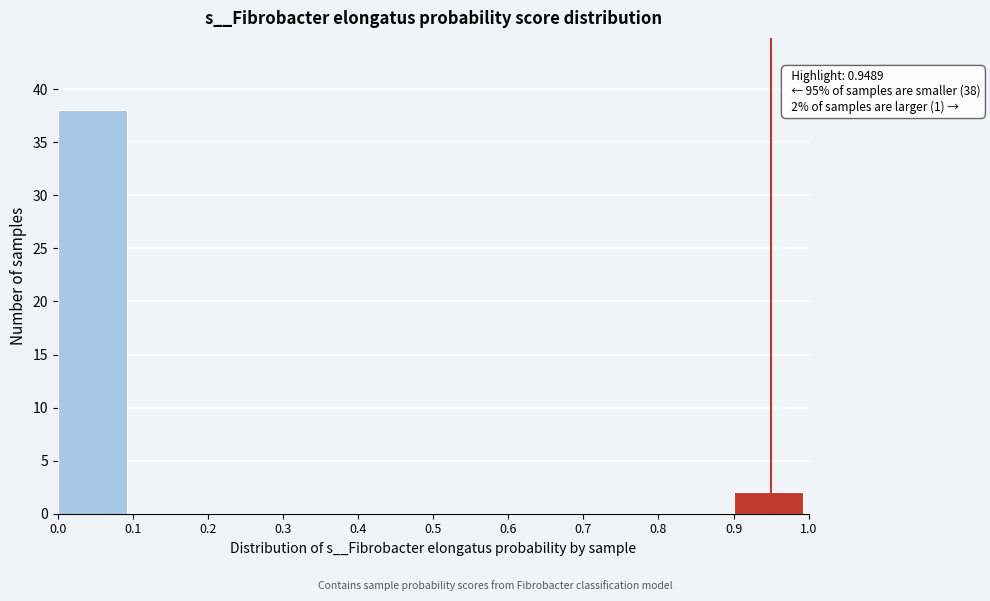

Over which range of the x-axis is the bar tallest?

0.0 to 0.1